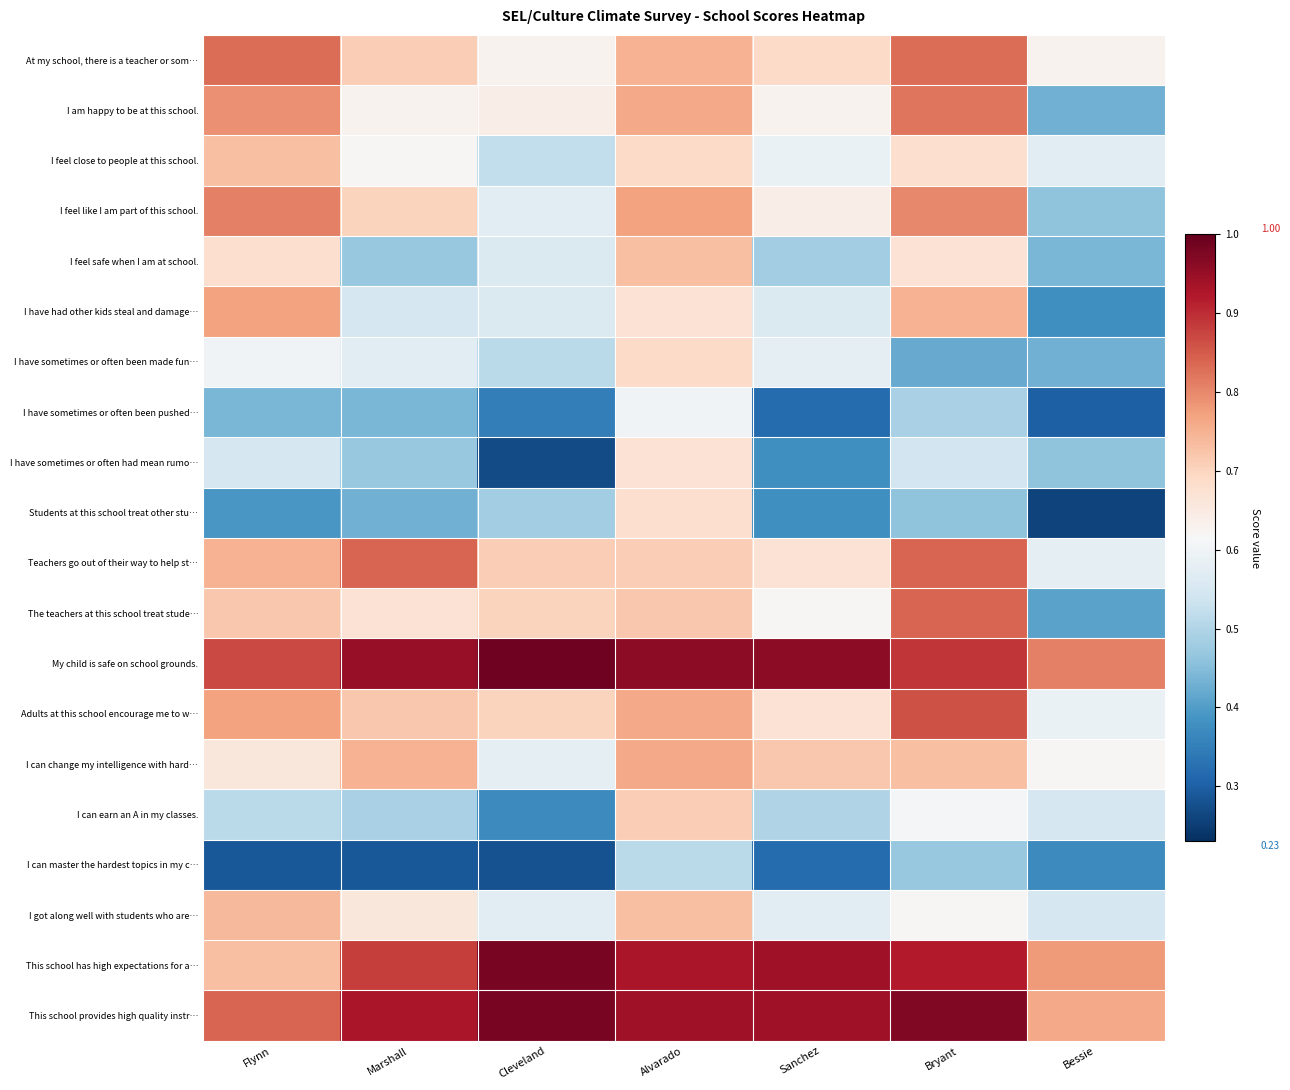

Between Bessie and Sanchez, which is larger?

Sanchez